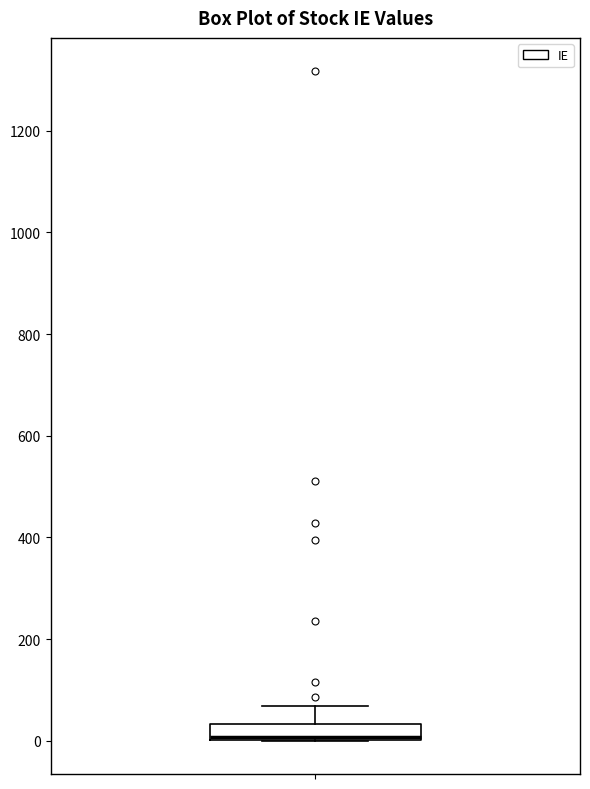

Transcribe this box plot: give where the median line is, the range the box spans, and where the two whiskers end, as read against the y-axis. The values are not printed on the chart, so give them approximately, as read against the axis.

median 0 (just above the box's lower edge), box 0 to 40, whiskers 0 to 60